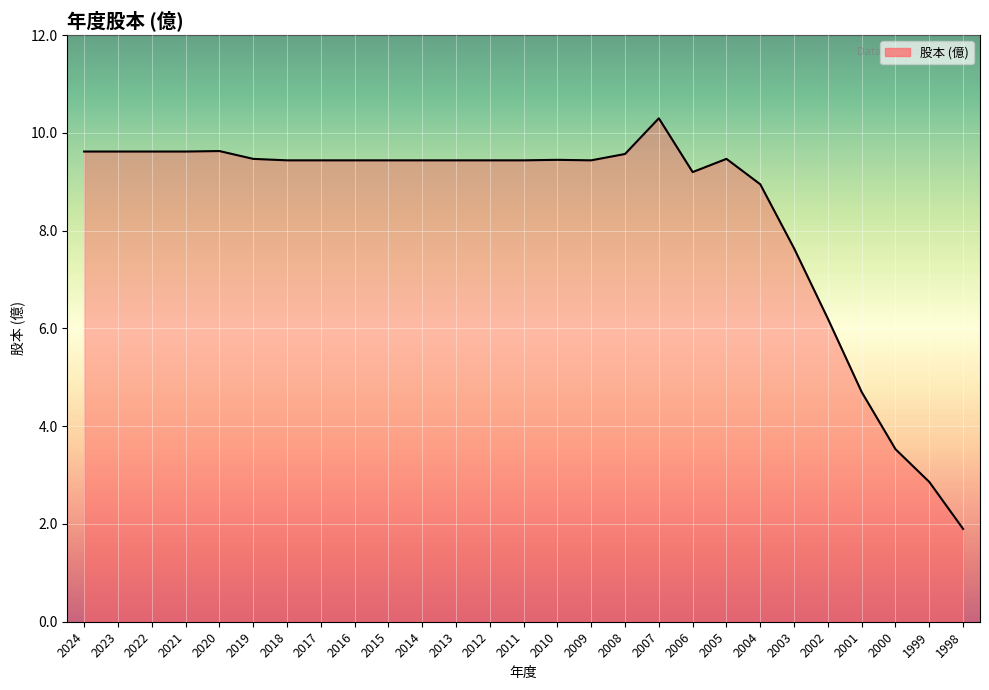

What is the difference between the maximum and minimum values?

8.4